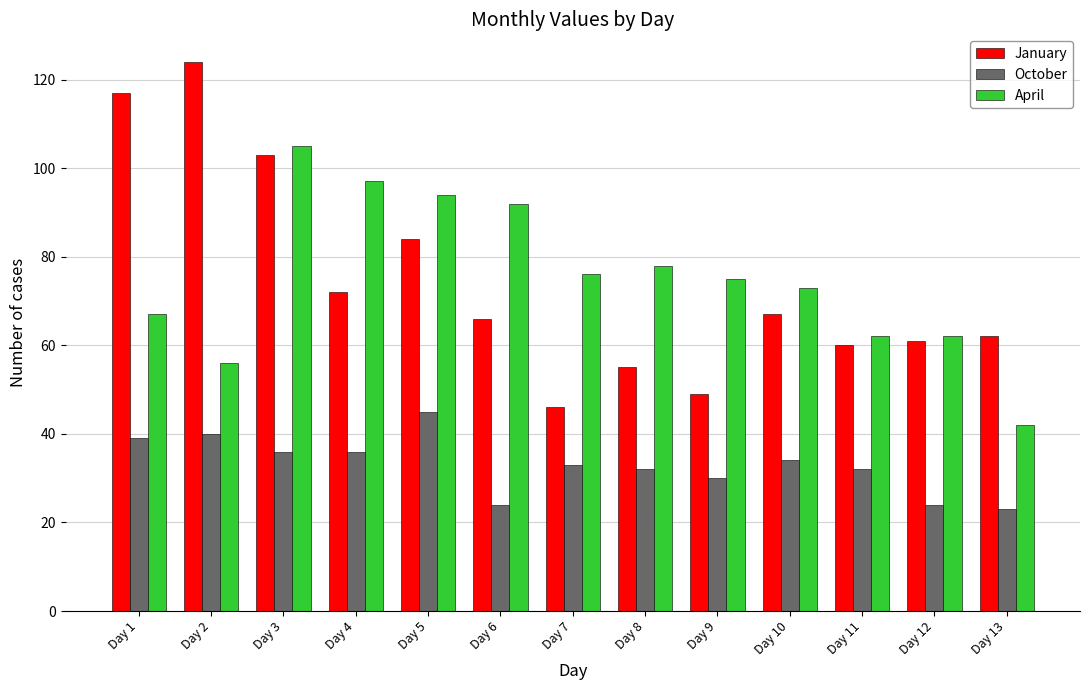

Reading right to left, list all the values displayed in this chart.

January: Day 13=62	Day 12=61	Day 11=60	Day 10=67	Day 9=49	Day 8=55	Day 7=46	Day 6=66	Day 5=84	Day 4=72	Day 3=103	Day 2=124	Day 1=117
October: Day 13=23	Day 12=24	Day 11=32	Day 10=34	Day 9=30	Day 8=32	Day 7=33	Day 6=24	Day 5=45	Day 4=36	Day 3=36	Day 2=40	Day 1=39
April: Day 13=42	Day 12=62	Day 11=62	Day 10=73	Day 9=75	Day 8=78	Day 7=76	Day 6=92	Day 5=94	Day 4=97	Day 3=105	Day 2=56	Day 1=67